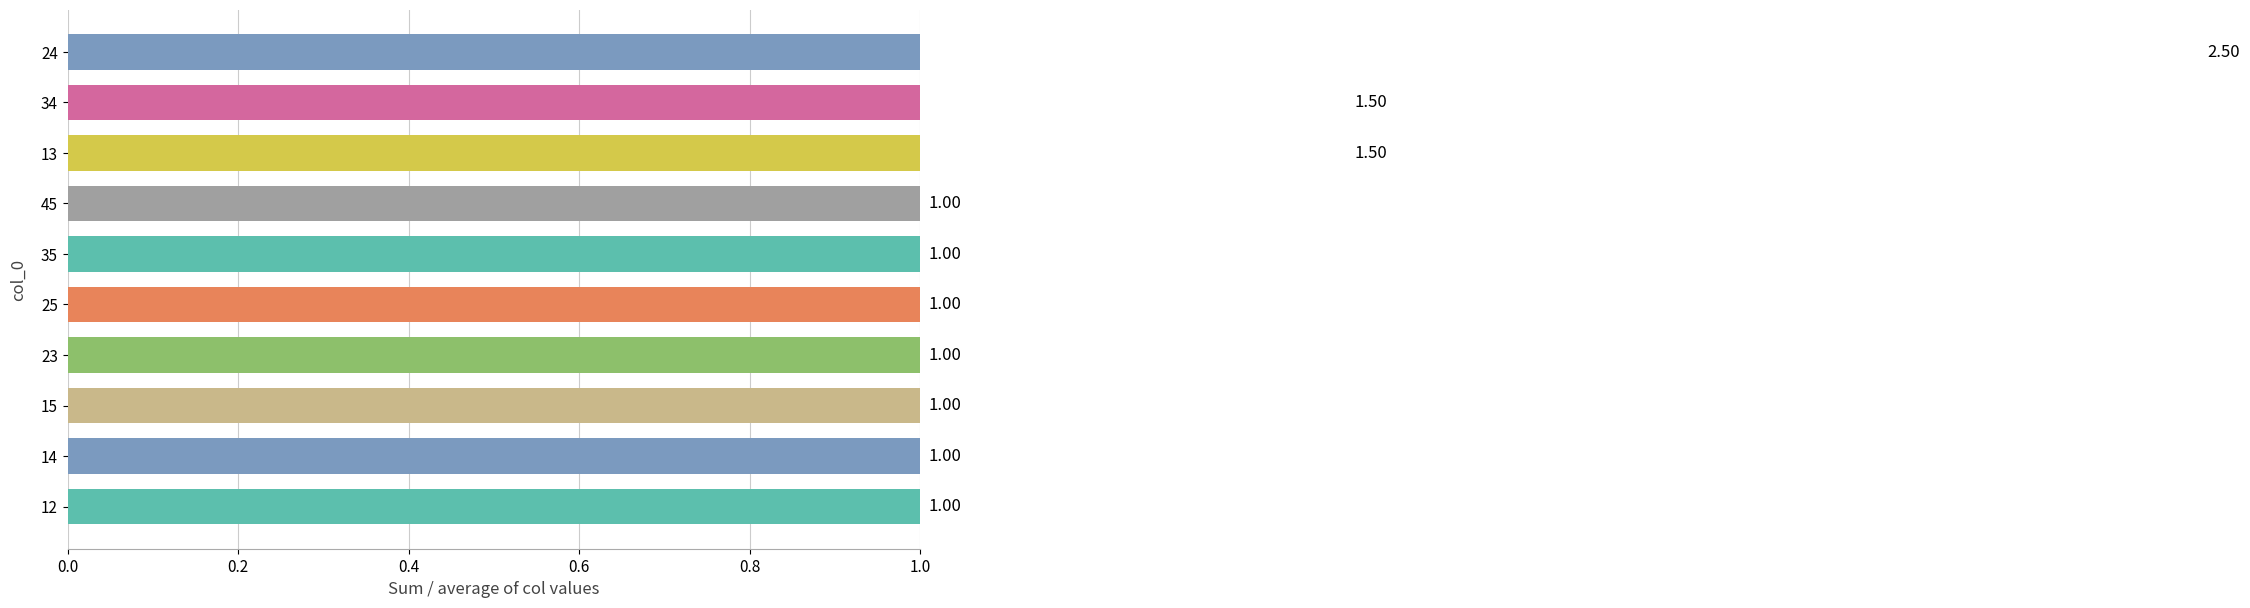

Count the values in the range 1 to 2.

9